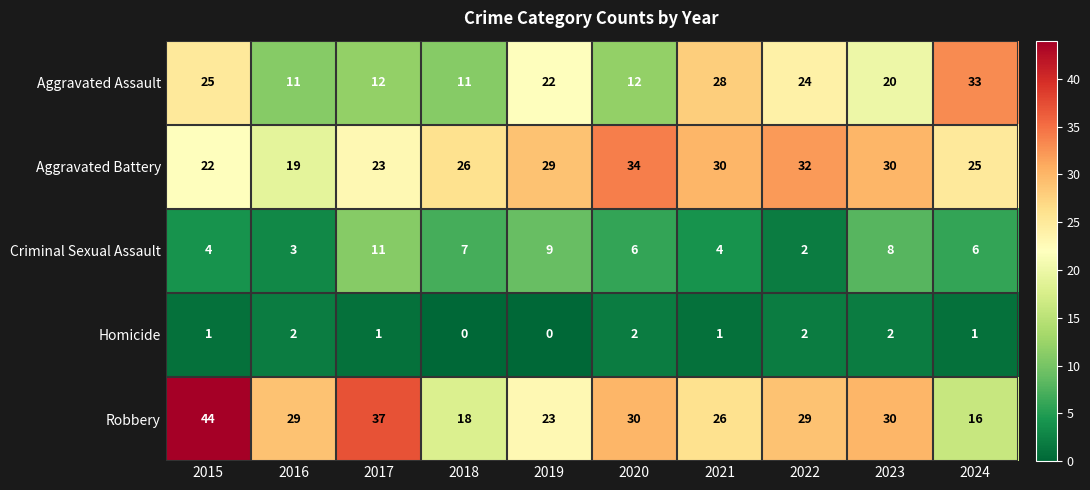

True or false: Homicide has a value of 2 at 2016.

True